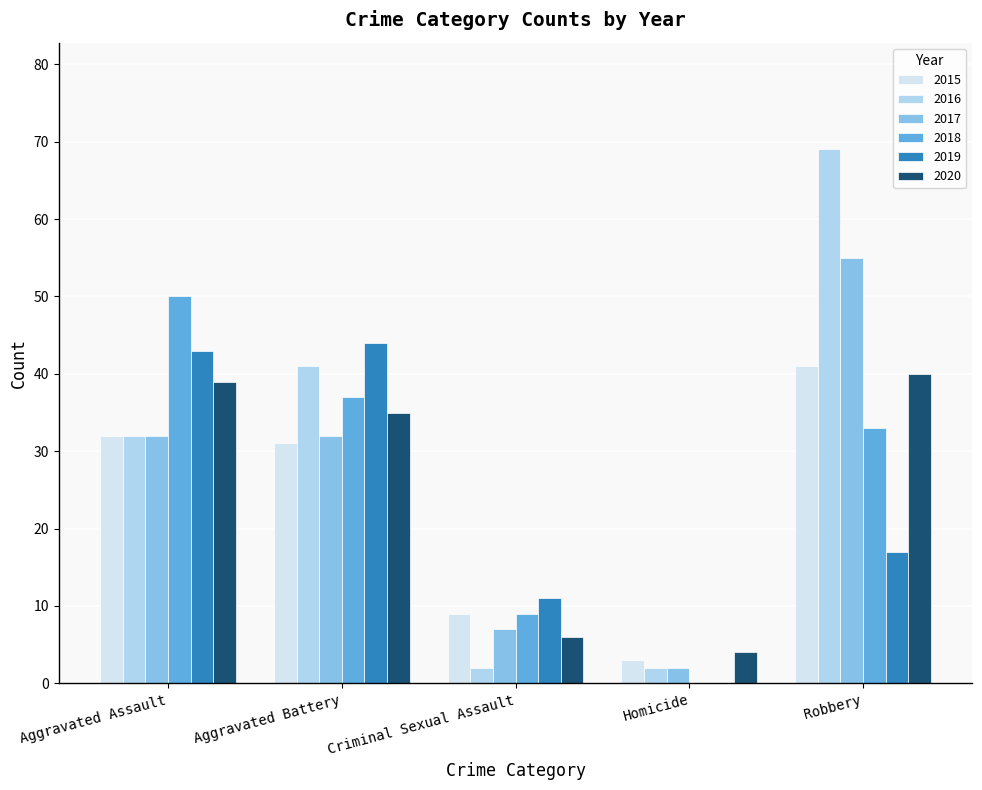

What is the total value across all series at Criminal Sexual Assault?

44